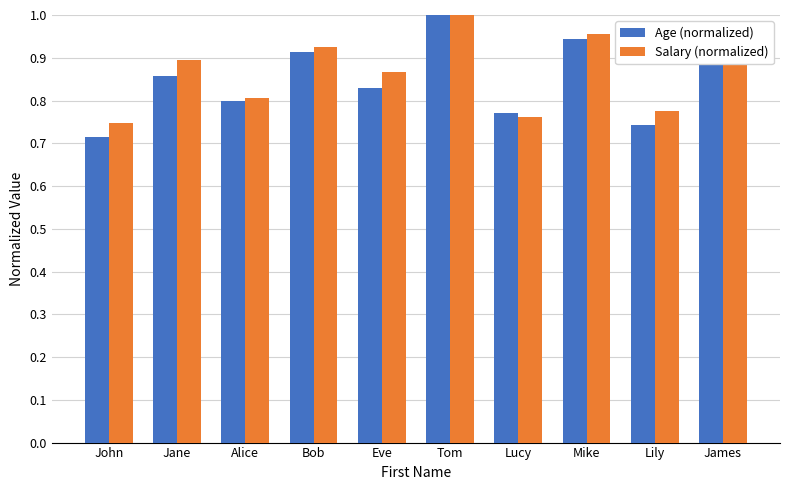

What is the label of the 1st bar from the left?

John